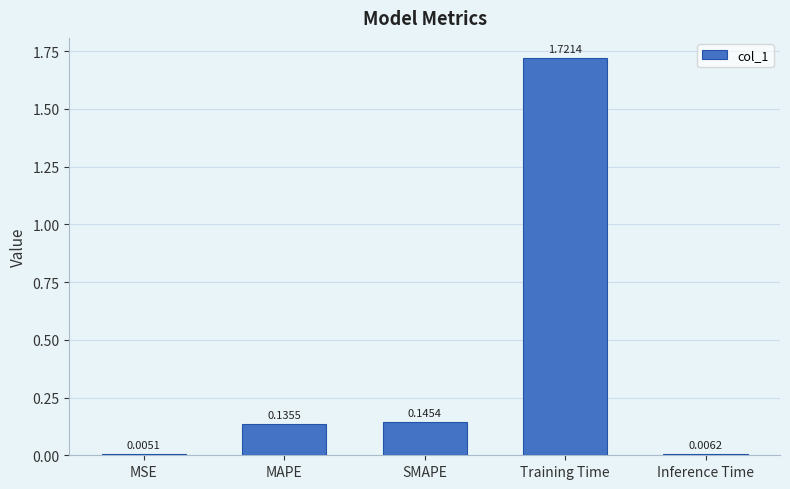

What is the change in value from MSE to MAPE?

+0.1